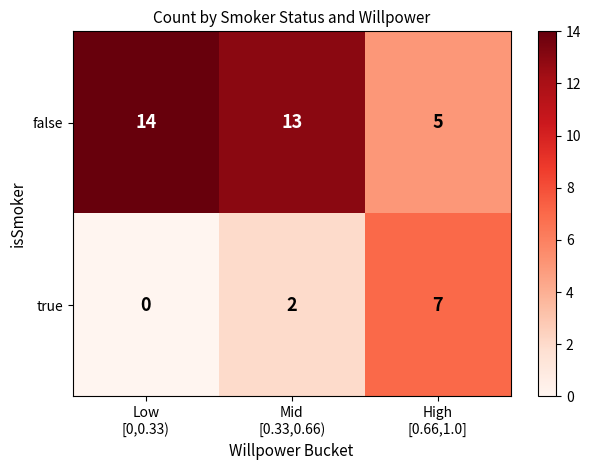

At which category is the sum across all series the highest?

Mid
[0.33,0.66)